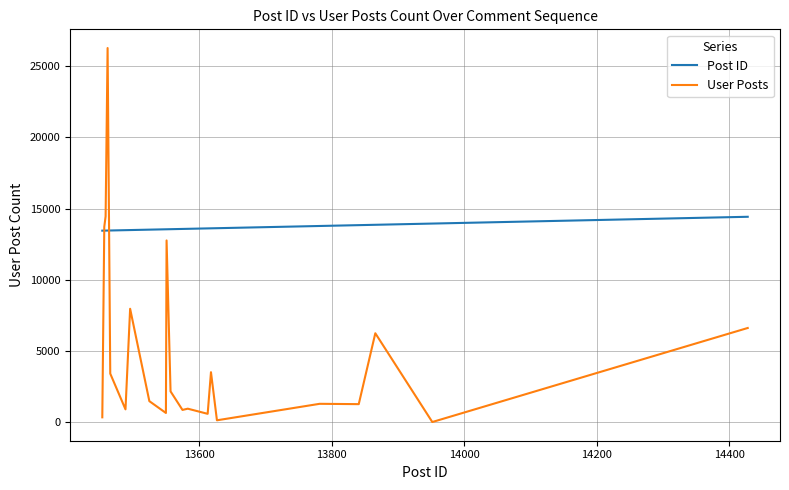

Rank the series by their maximum value, from lowest to highest.

Post ID, User Posts